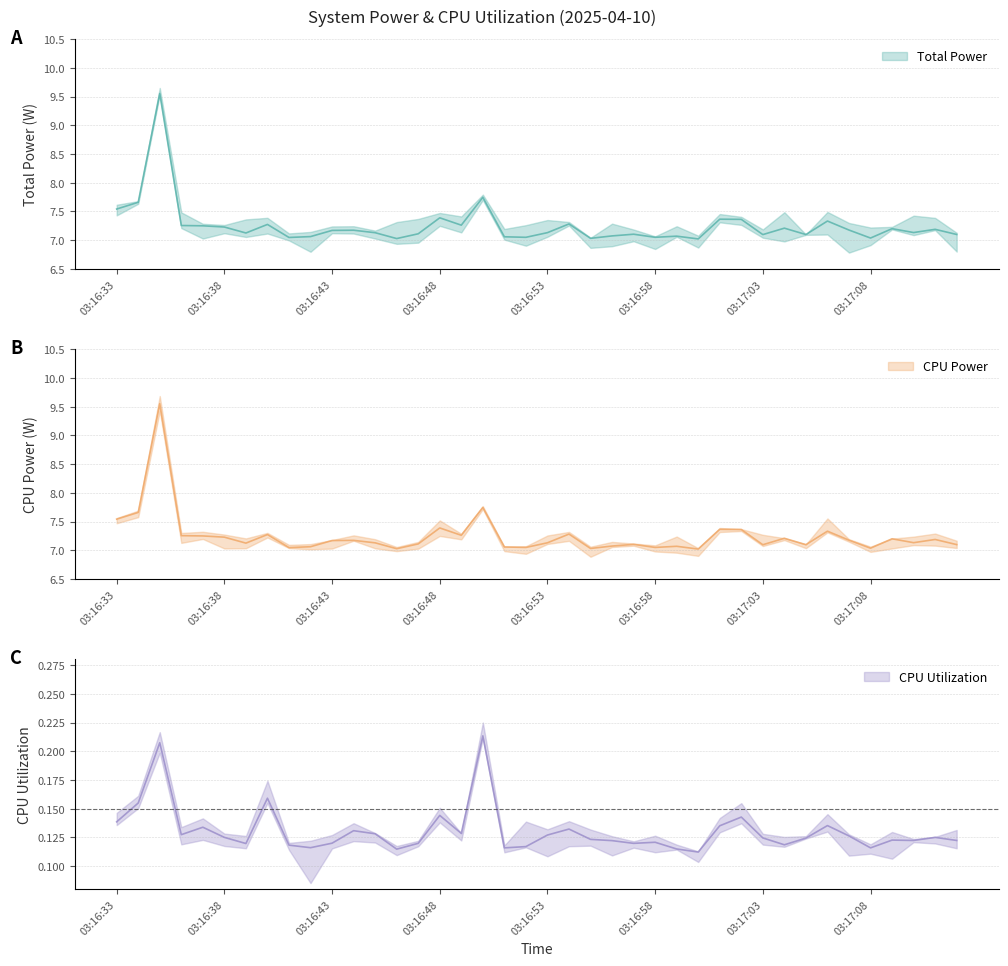

Reading right to left, transcribe all the data shown in this chart.

Total Power: 7.1	7.2	7.1	7.2	7.0	7.2	7.3	7.1	7.2	7.1	7.4	7.4	7.0	7.1	7.0	7.1	7.1	7.0	7.3	7.1	7.0	7.1	7.7	7.3	7.4	7.1	7.0	7.1	7.2	7.2	7.1	7.0	7.3	7.1	7.2	7.2	7.3	9.6	7.7	7.5
CPU Power: 7.1	7.2	7.1	7.2	7.0	7.2	7.3	7.1	7.2	7.1	7.4	7.4	7.0	7.1	7.0	7.1	7.1	7.0	7.3	7.1	7.0	7.1	7.7	7.3	7.4	7.1	7.0	7.1	7.2	7.2	7.1	7.0	7.3	7.1	7.2	7.2	7.3	9.6	7.7	7.5
CPU Utilization: 0.1	0.1	0.1	0.1	0.1	0.1	0.1	0.1	0.1	0.1	0.1	0.1	0.1	0.1	0.1	0.1	0.1	0.1	0.1	0.1	0.1	0.1	0.2	0.1	0.1	0.1	0.1	0.1	0.1	0.1	0.1	0.1	0.2	0.1	0.1	0.1	0.1	0.2	0.2	0.1